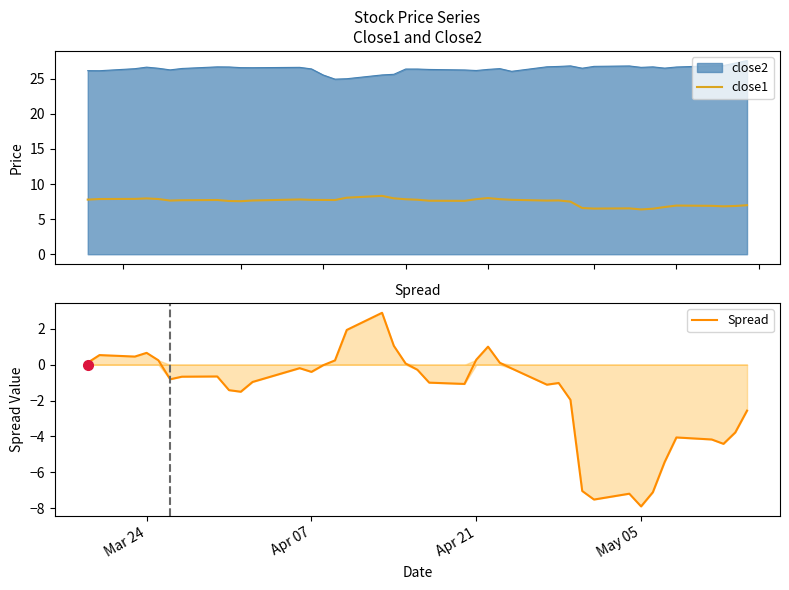

What is the lowest value of the Spread series?

-7.9